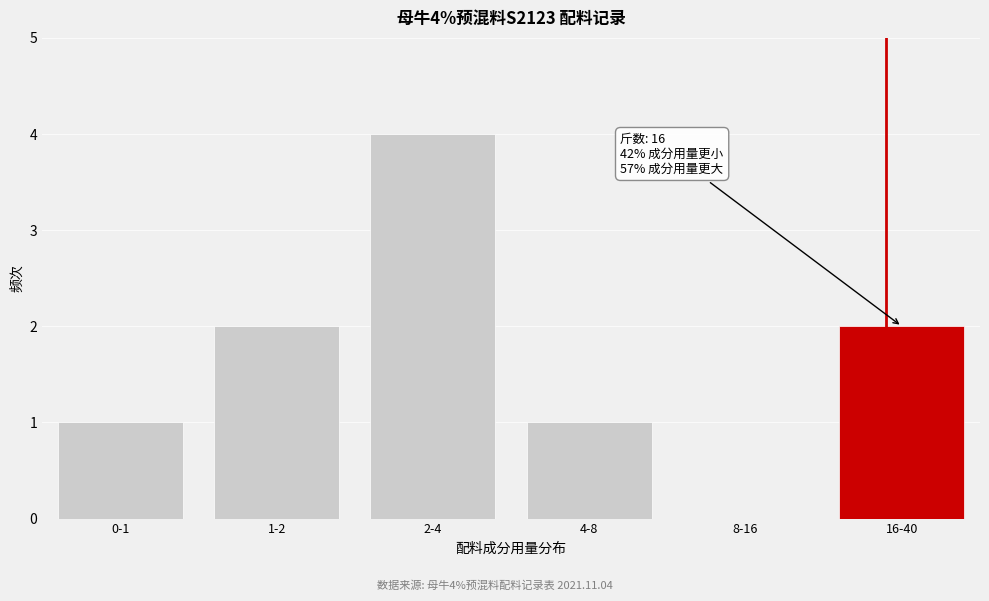

Reading left to right, transcribe all the data shown in this chart.

0-1=1	1-2=2	2-4=4	4-8=1	8-16=0	16-40=2